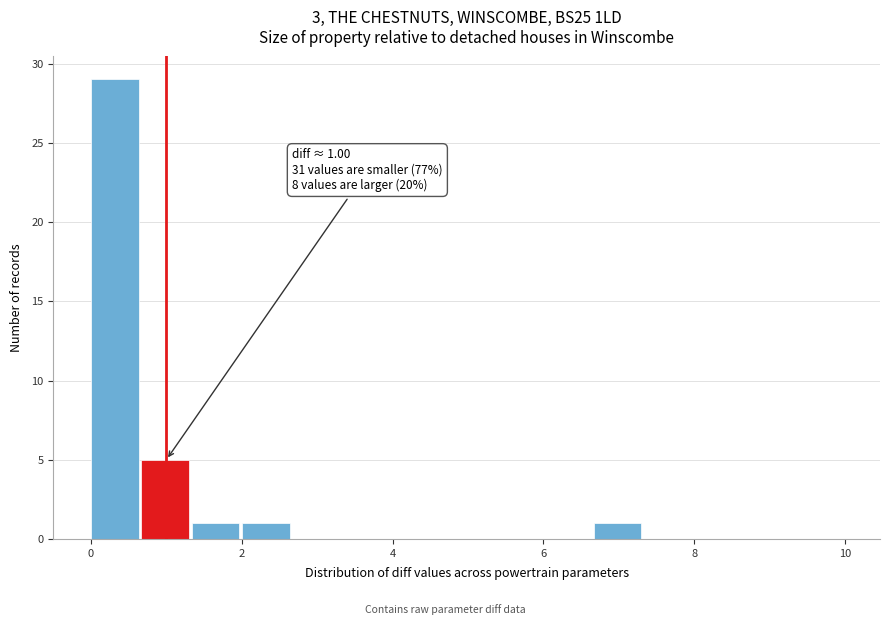

Around what value on the x-axis is the tallest bar? Give the approximate position of its centre, as read against the axis.

0.4